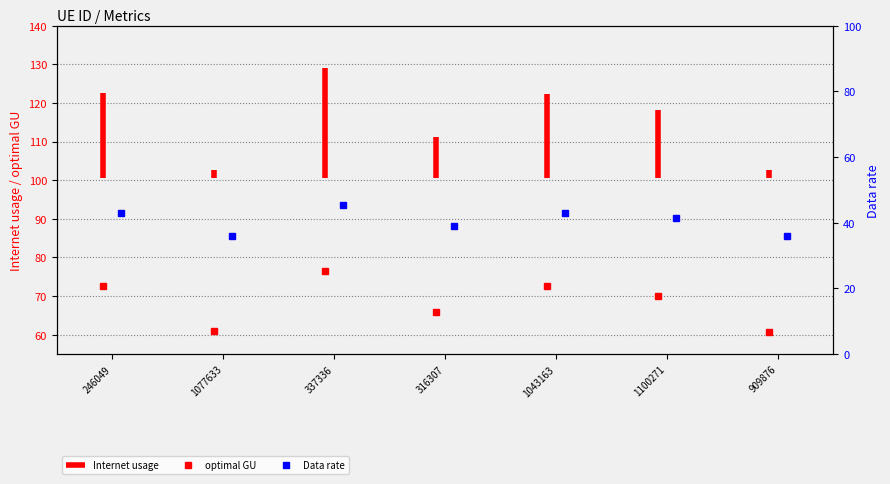

How many interior local peaks does the Data rate series have?

2